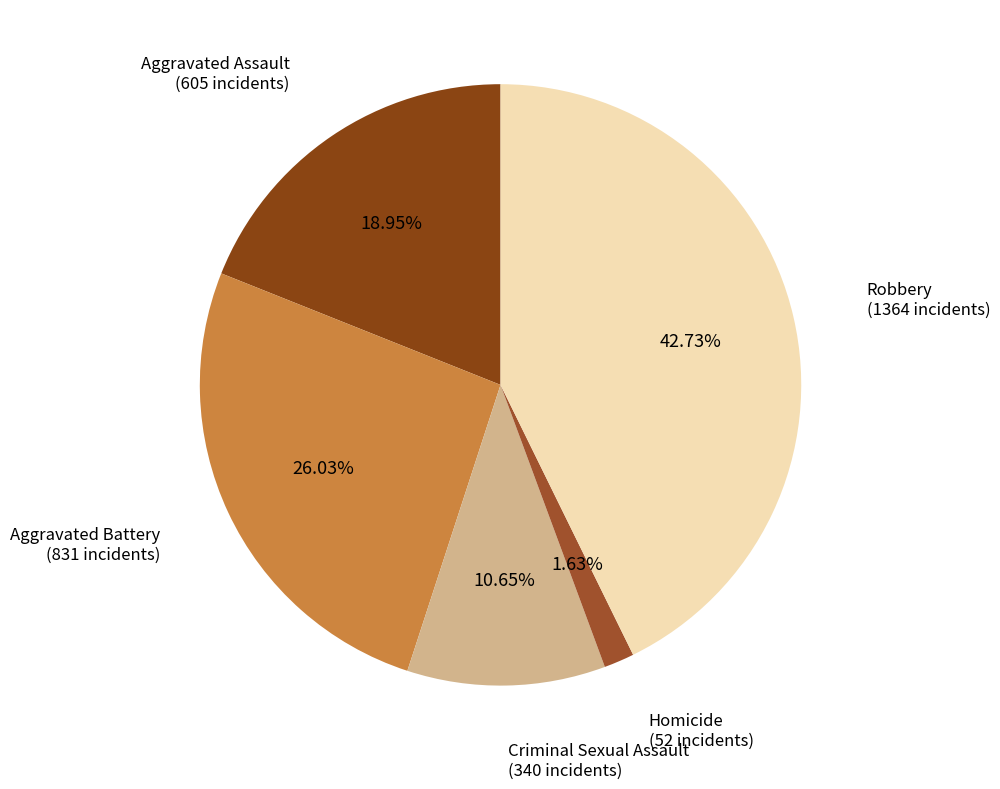

What percentage is the Robbery slice, to the nearest percent?

43%